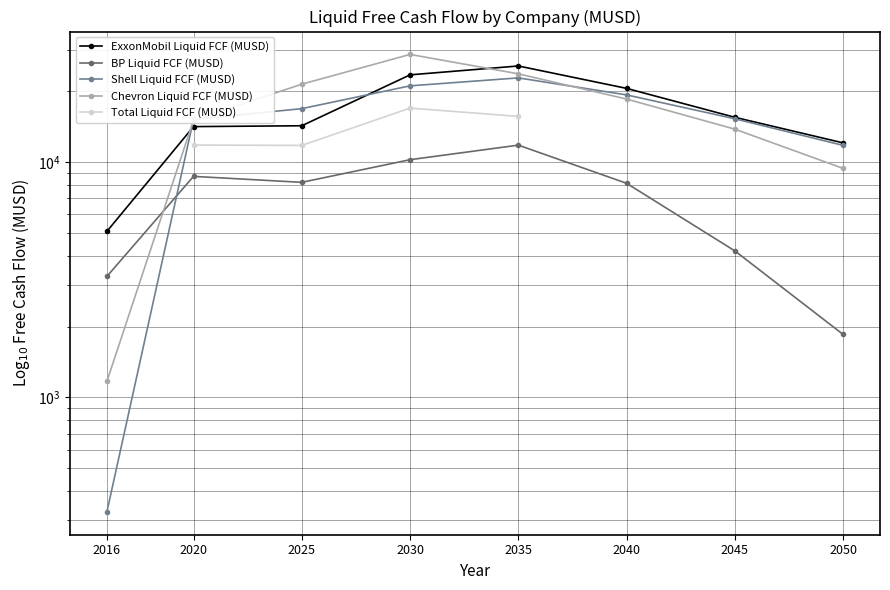

What is the difference between the highest and lowest values at 2045?

11293.1